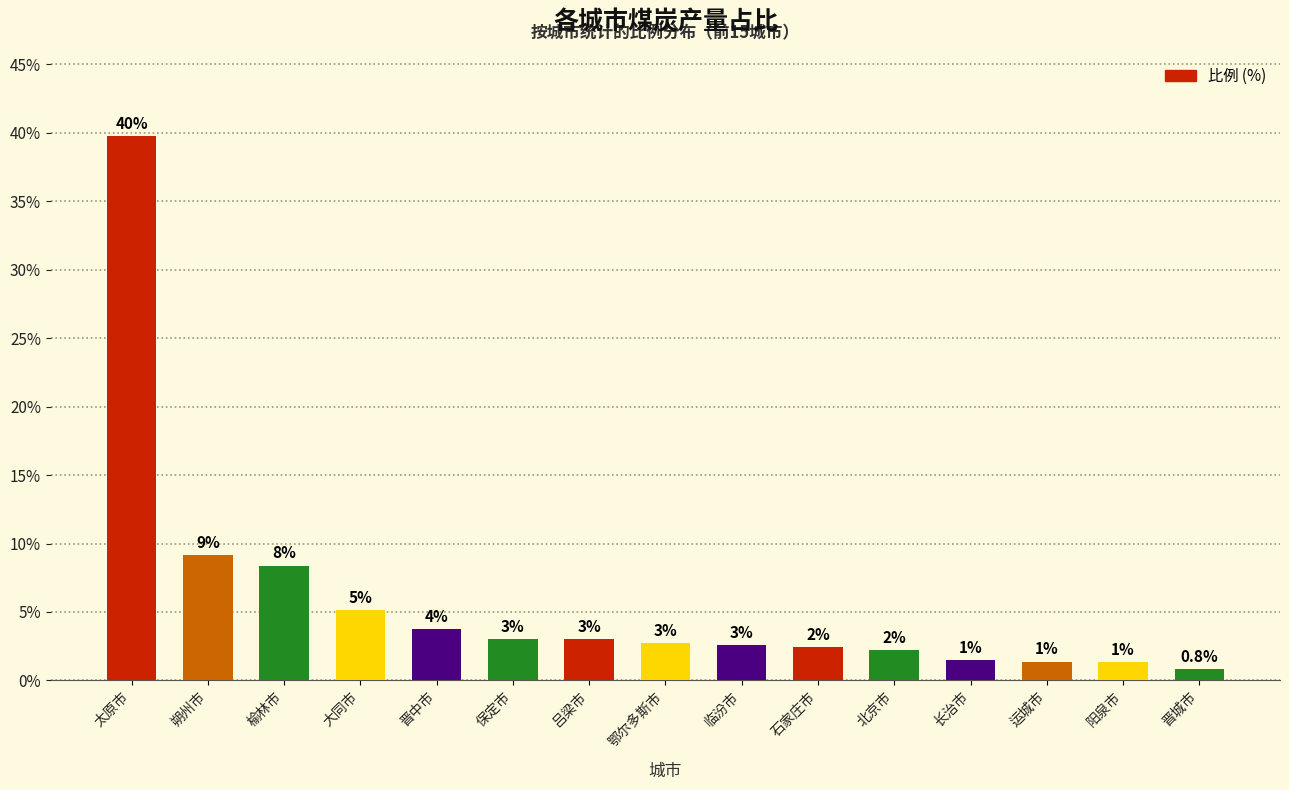

Are the bars horizontal?

No